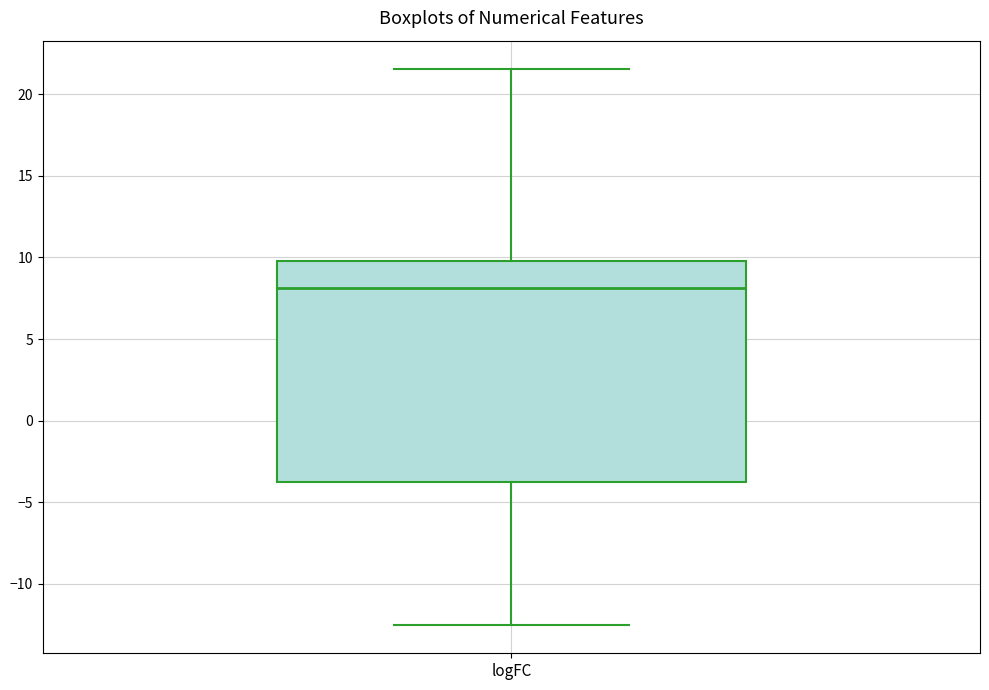

Read this box plot against the y-axis: the position of the median line, the range covered by the box, and the ends of both whiskers. The values are not printed on the chart, so give them approximately, as read against the axis.

median 8.0, box -4.0 to 10.0, whiskers -12.5 to 21.5